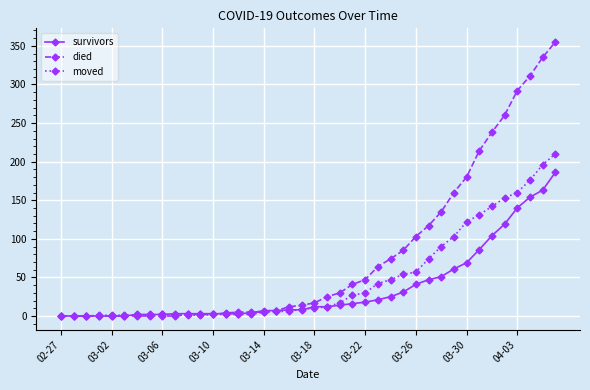

List the series in order of their peak value, lowest first.

survivors, moved, died